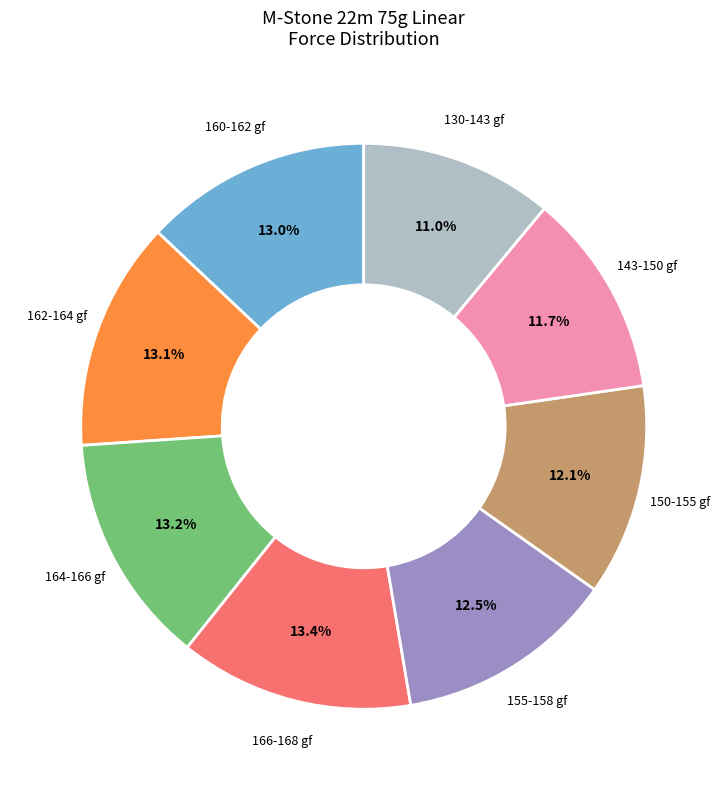

Is there a majority slice in this chart?

No